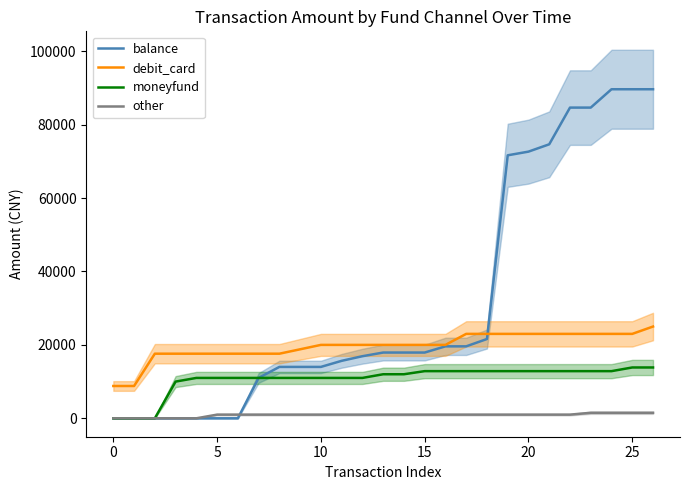

The value of debit_card at 22 is 39067.2. True or false?

False